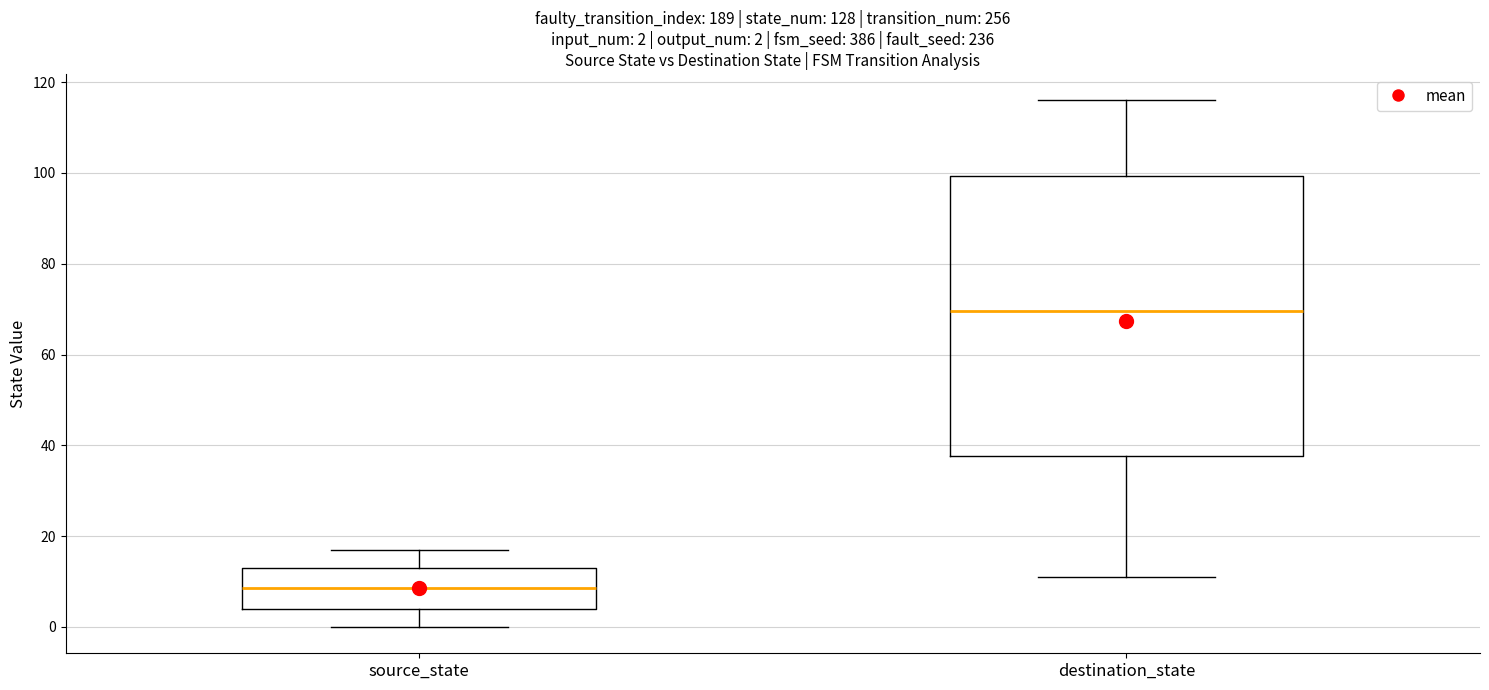

Which box's median line is the highest?

destination_state